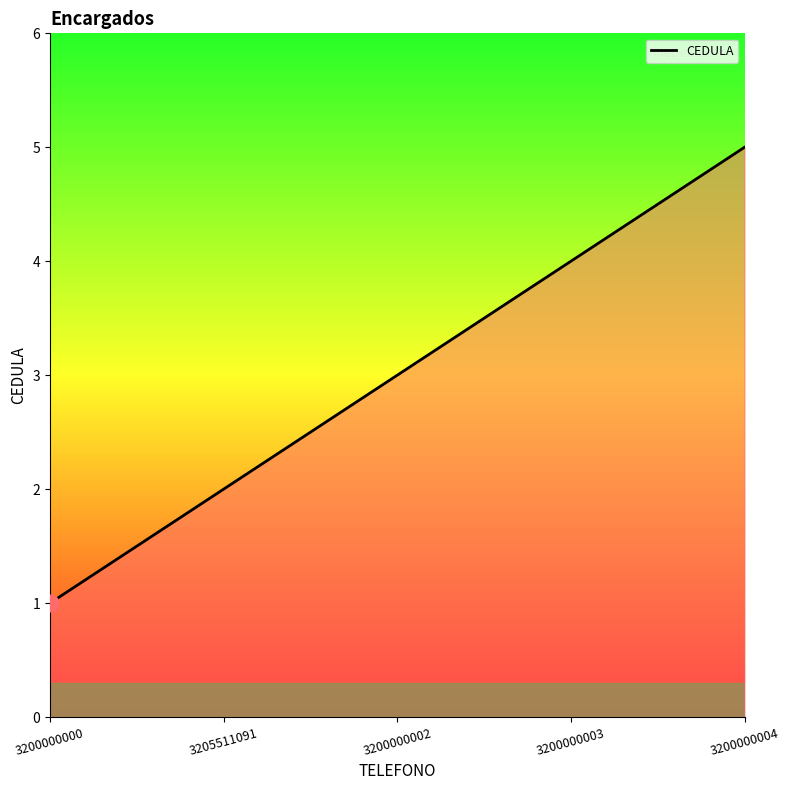

What is the approximate value at 3200000003?

4